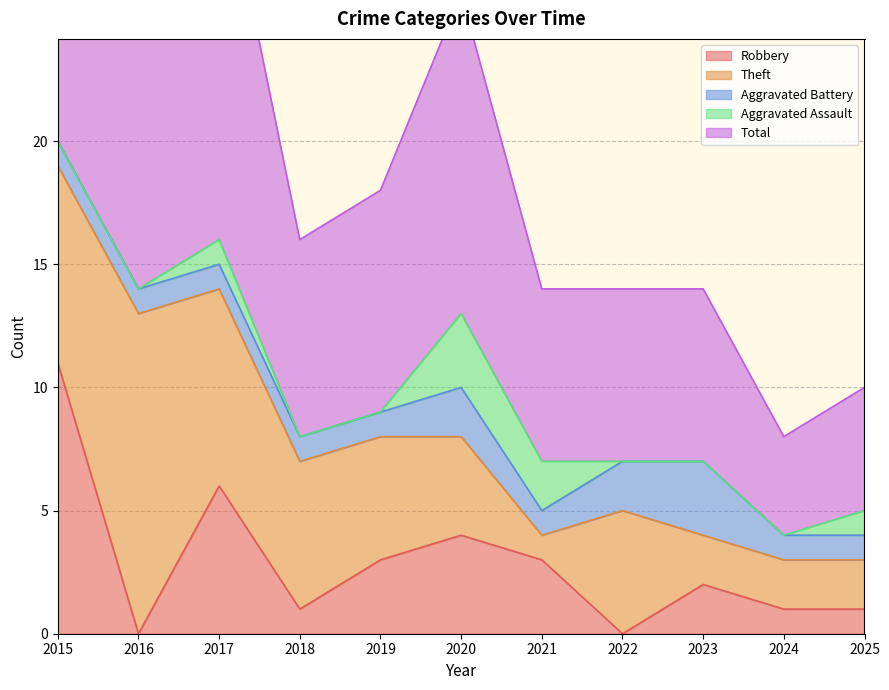

At which label does Total reach its minimum?

2024